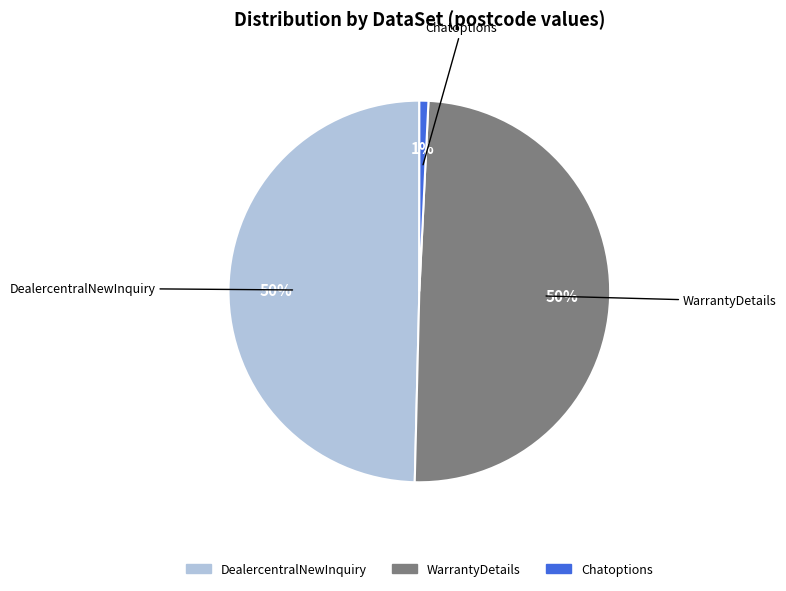

To the nearest percent, what percentage of the pie is WarrantyDetails?

50%